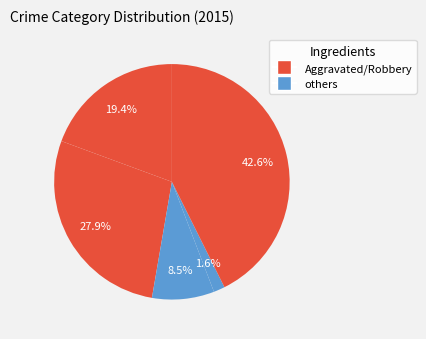

How many segments does this pie chart have?

5